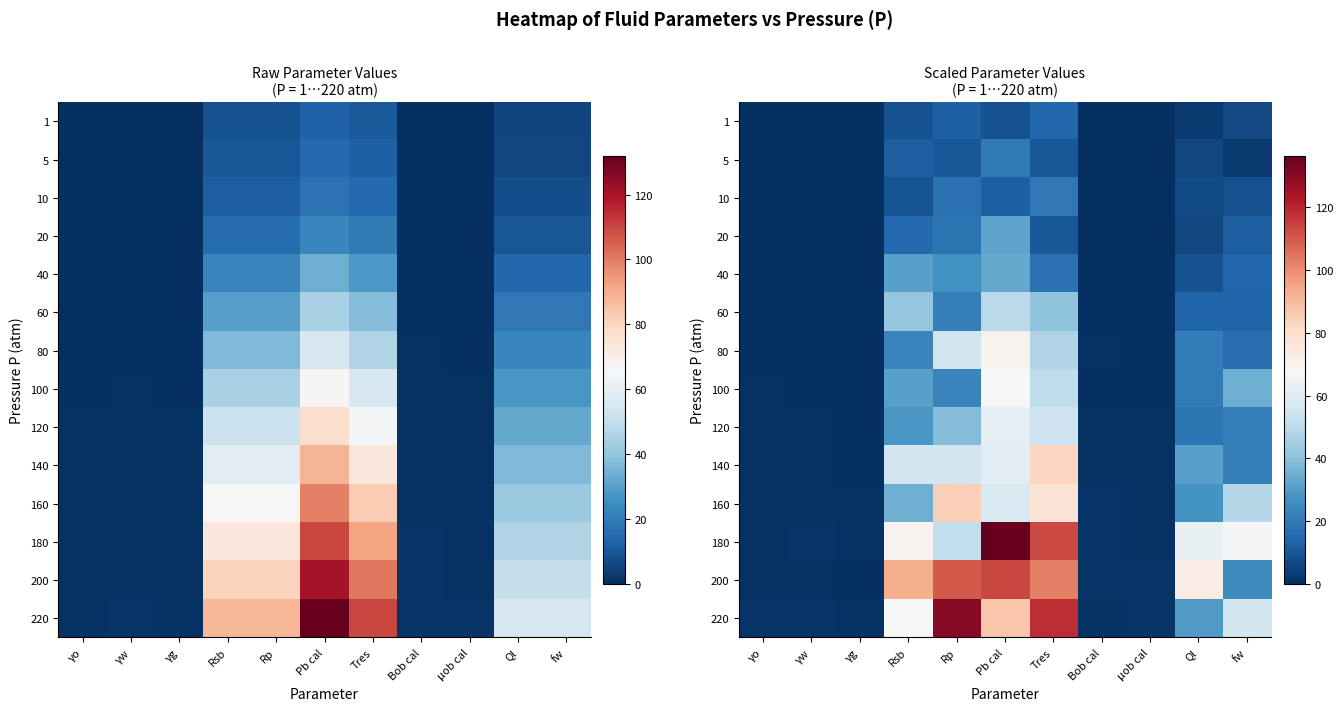

Reading left to right, list all the values displayed in this chart.

row_0: γo=0.1	γw=0.1	γg=0.1	Rsb=8.8	Rp=12.3	Pb cal=9.1	Tres=14.6	Bob cal=0.1	μob cal=0.1	Ql=2.7	fw=6.6
row_1: γo=0.1	γw=0.1	γg=0.1	Rsb=11.9	Rp=10.3	Pb cal=20.2	Tres=10.2	Bob cal=0.2	μob cal=0.2	Ql=6.1	fw=3.2
row_2: γo=0.1	γw=0.1	γg=0.1	Rsb=9.2	Rp=17.1	Pb cal=12.3	Tres=19.2	Bob cal=0.2	μob cal=0.2	Ql=7.2	fw=8.2
row_3: γo=0.2	γw=0.2	γg=0.1	Rsb=15.4	Rp=18.6	Pb cal=32.5	Tres=10.3	Bob cal=0.3	μob cal=0.2	Ql=6.1	fw=11.9
row_4: γo=0.2	γw=0.2	γg=0.2	Rsb=31.4	Rp=27.0	Pb cal=33.4	Tres=17.1	Bob cal=0.5	μob cal=0.2	Ql=9.0	fw=14.1
row_5: γo=0.4	γw=0.2	γg=0.2	Rsb=41.6	Rp=21.4	Pb cal=49.7	Tres=40.8	Bob cal=0.5	μob cal=0.2	Ql=13.4	fw=13.5
row_6: γo=0.4	γw=0.3	γg=0.3	Rsb=23.2	Rp=54.8	Pb cal=70.4	Tres=47.7	Bob cal=0.6	μob cal=0.4	Ql=21.3	fw=16.2
row_7: γo=0.7	γw=0.5	γg=0.5	Rsb=31.4	Rp=22.5	Pb cal=67.8	Tres=51.0	Bob cal=0.4	μob cal=0.5	Ql=20.7	fw=35.0
row_8: γo=0.8	γw=0.6	γg=0.4	Rsb=28.5	Rp=38.9	Pb cal=61.7	Tres=53.9	Bob cal=0.6	μob cal=0.7	Ql=18.8	fw=21.6
row_9: γo=0.6	γw=0.8	γg=0.5	Rsb=55.4	Rp=55.1	Pb cal=60.8	Tres=82.7	Bob cal=0.9	μob cal=0.7	Ql=31.1	fw=21.7
row_10: γo=0.9	γw=0.8	γg=0.7	Rsb=35.1	Rp=84.7	Pb cal=57.7	Tres=77.6	Bob cal=1.2	μob cal=0.9	Ql=27.6	fw=49.0
row_11: γo=0.8	γw=1.1	γg=0.8	Rsb=70.3	Rp=51.2	Pb cal=136.5	Tres=113.5	Bob cal=1.4	μob cal=1.0	Ql=63.3	fw=66.7
row_12: γo=0.9	γw=0.7	γg=0.5	Rsb=92.8	Rp=110.0	Pb cal=114.0	Tres=102.7	Bob cal=1.1	μob cal=1.3	Ql=73.2	fw=25.4
row_13: γo=1.4	γw=1.5	γg=0.9	Rsb=68.5	Rp=130.5	Pb cal=86.9	Tres=118.7	Bob cal=0.7	μob cal=1.3	Ql=29.6	fw=55.7